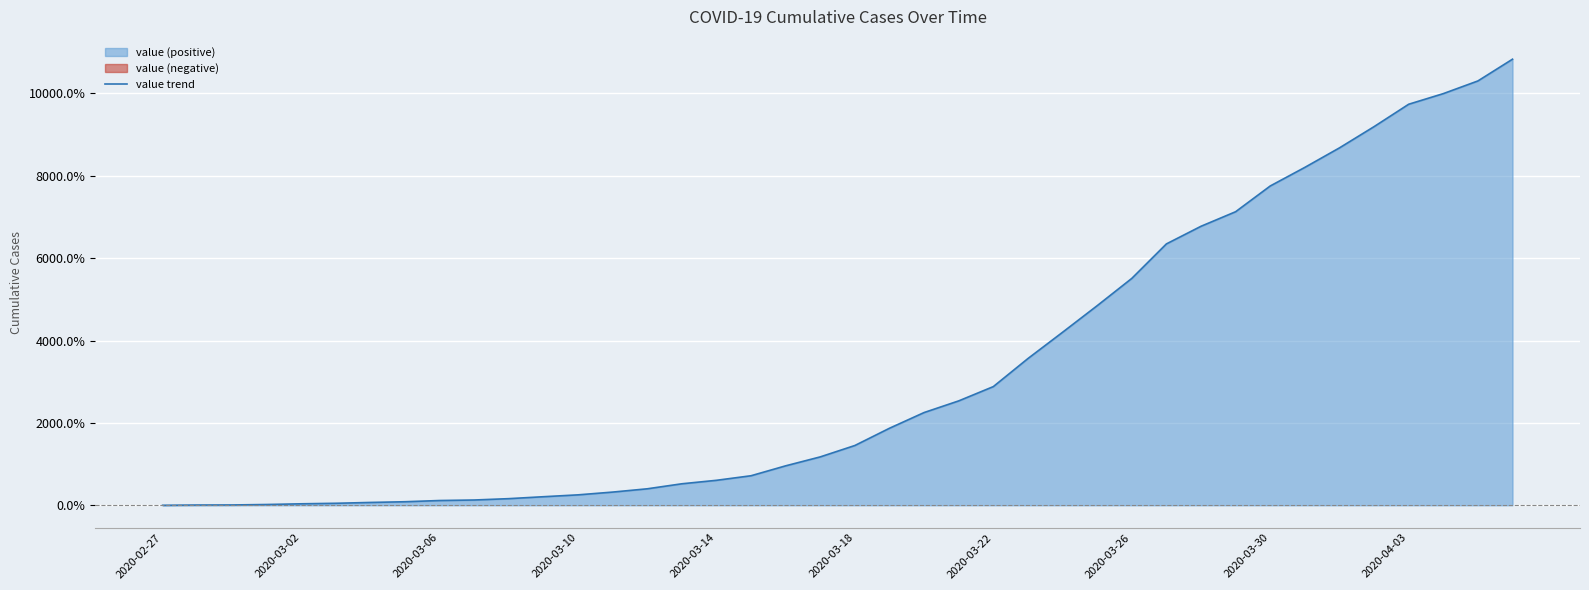

The value at 2020-03-26 is 5507.8. True or false?

True